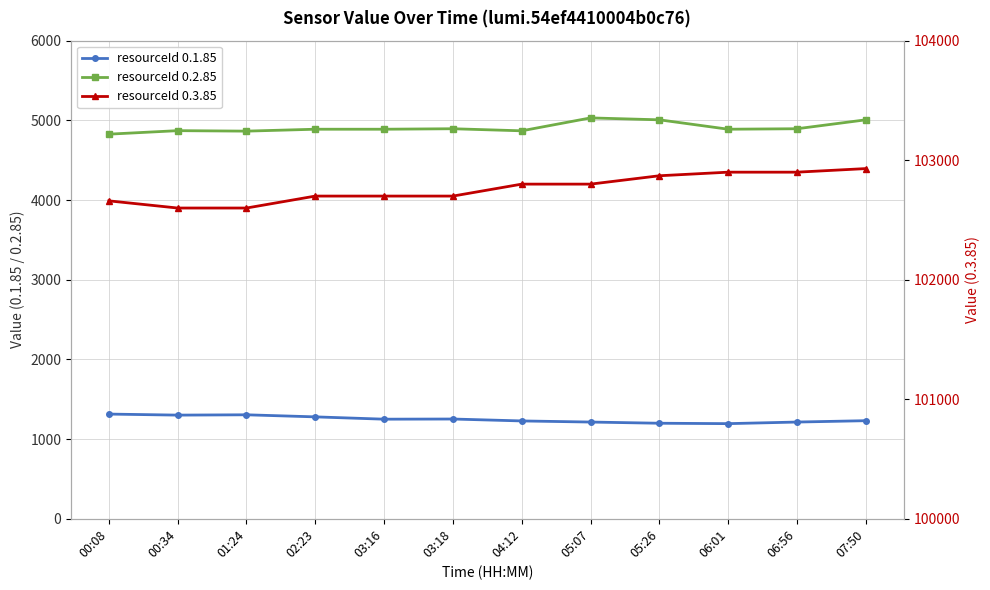

Is the value of resourceId 0.2.85 at 07:50 greater than the value of resourceId 0.1.85 at 00:08?

Yes